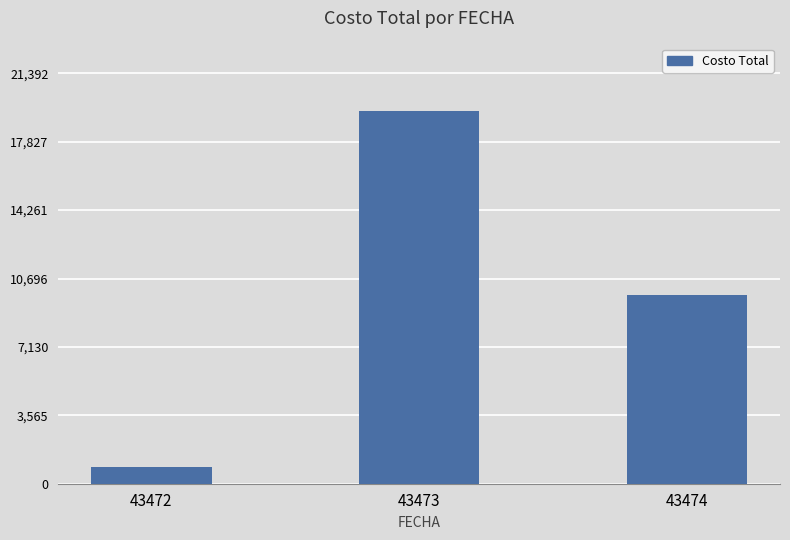

How many data points are less than 9822?

1